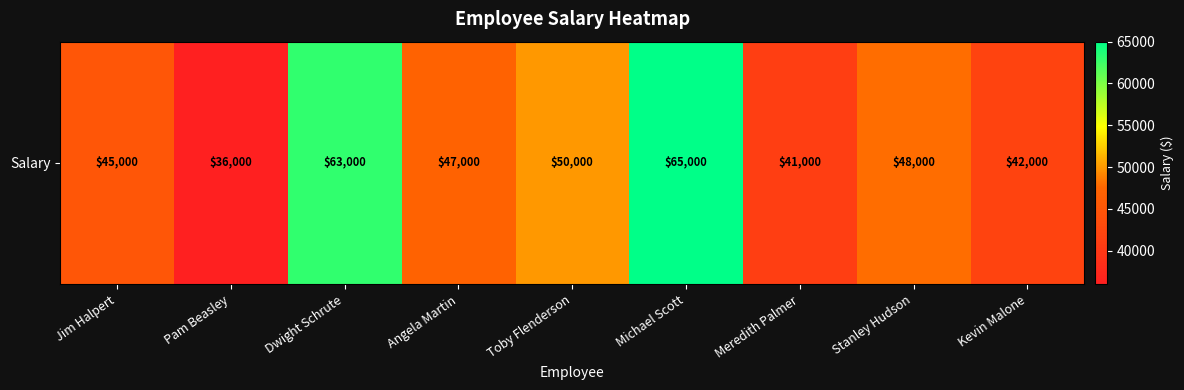

What is the ratio of the value at Dwight Schrute to the value at Meredith Palmer?

1.5